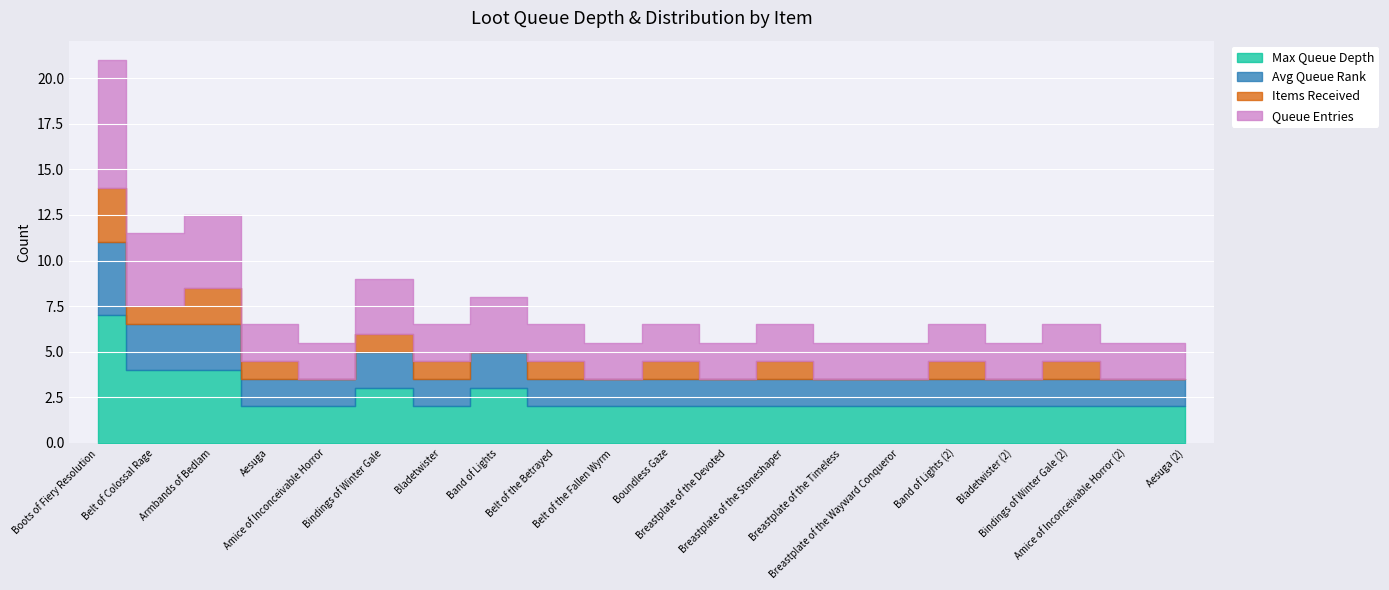

What is the sum of the Avg Queue Rank values at Aesuga (2) and Breastplate of the Timeless?

3.0